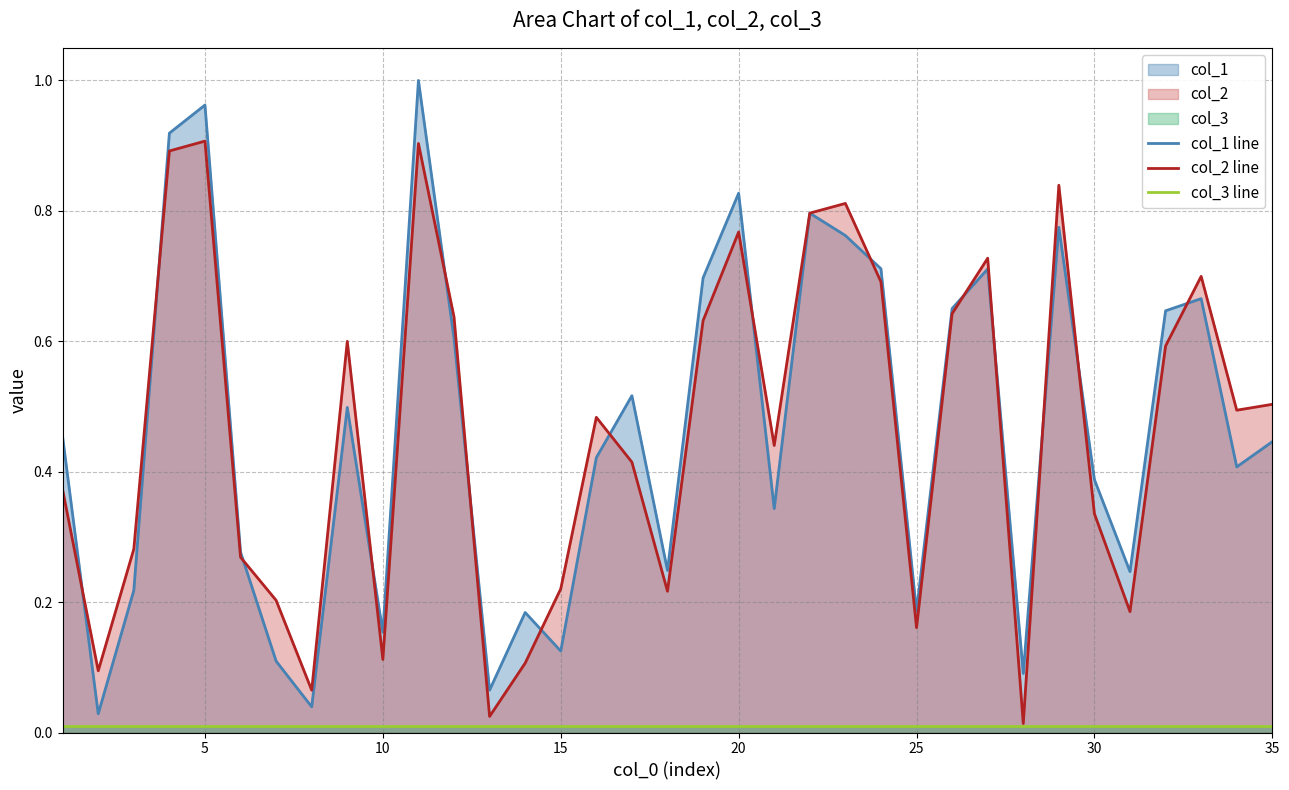

What is the difference between the second highest and second lowest values in the col_1 line series?

0.9